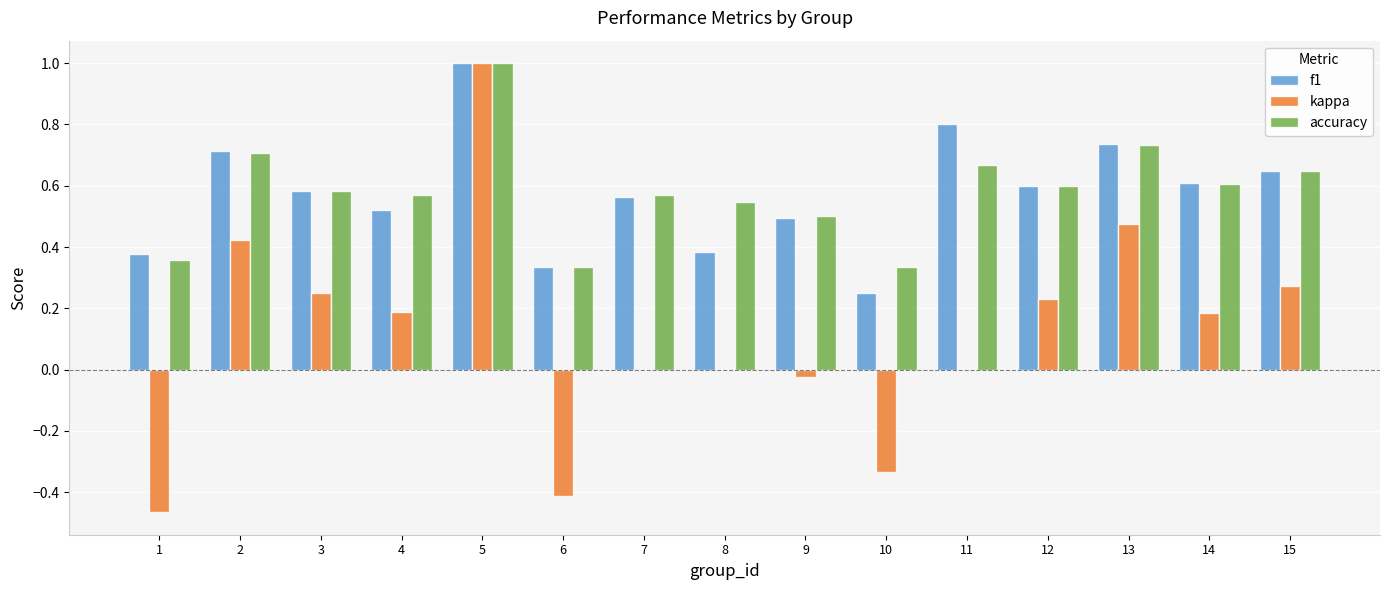

What is the total value across all series at 4?

1.3